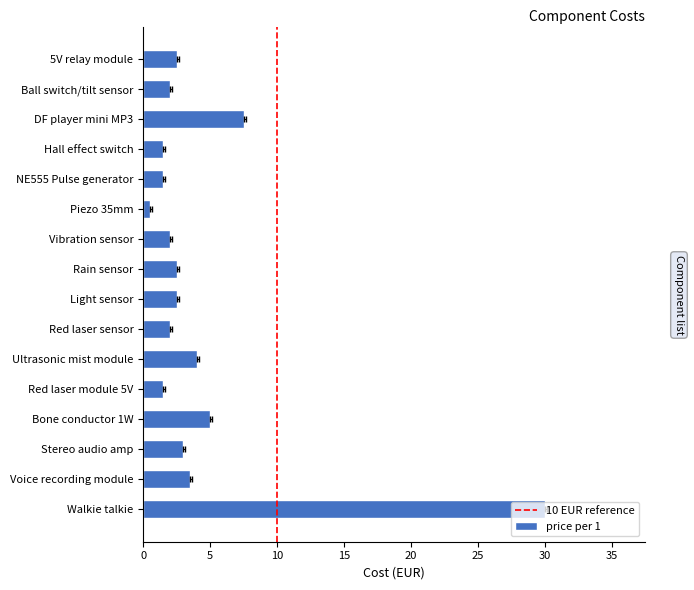

What is the label of the 16th bar from the left?

Walkie talkie